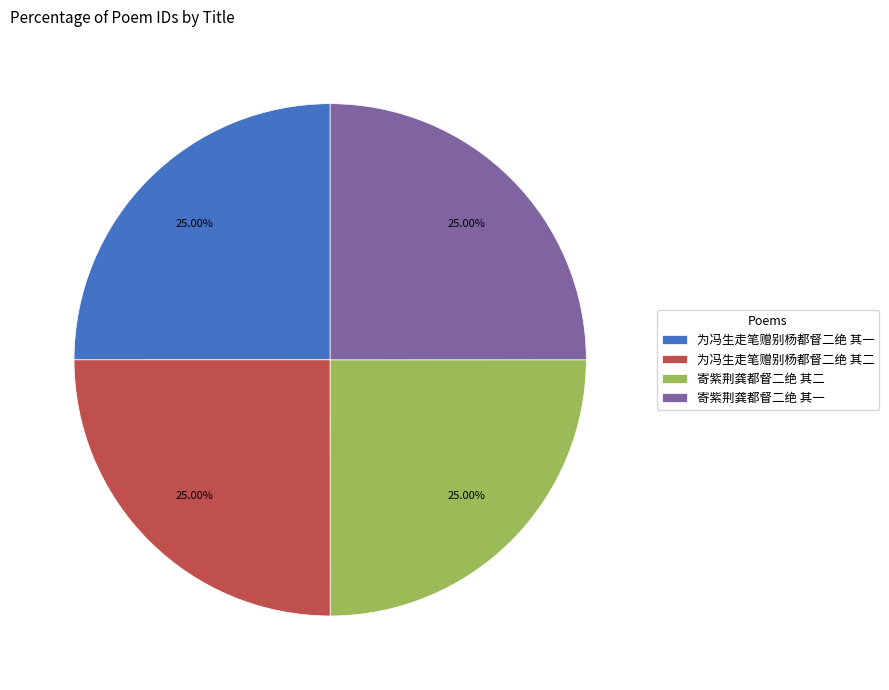

To the nearest percent, what is the average slice percentage?

25%